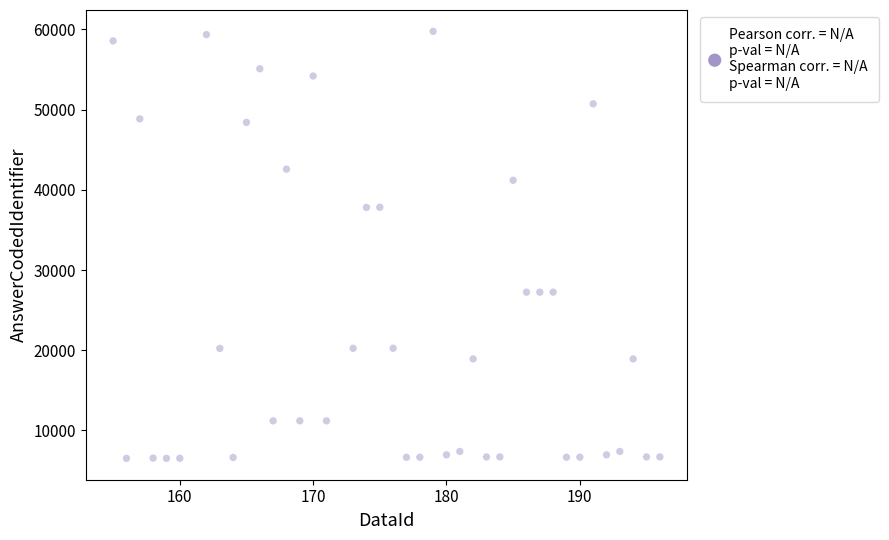

What is the range of X values (max minus min)?

41.0